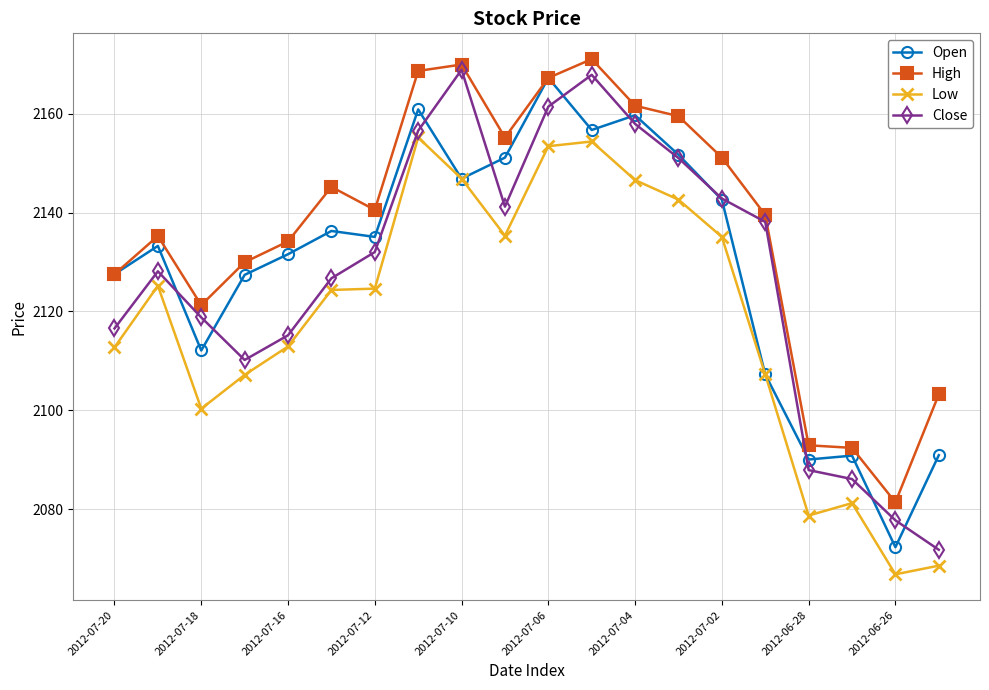

True or false: Close and Low intersect in this chart.

False